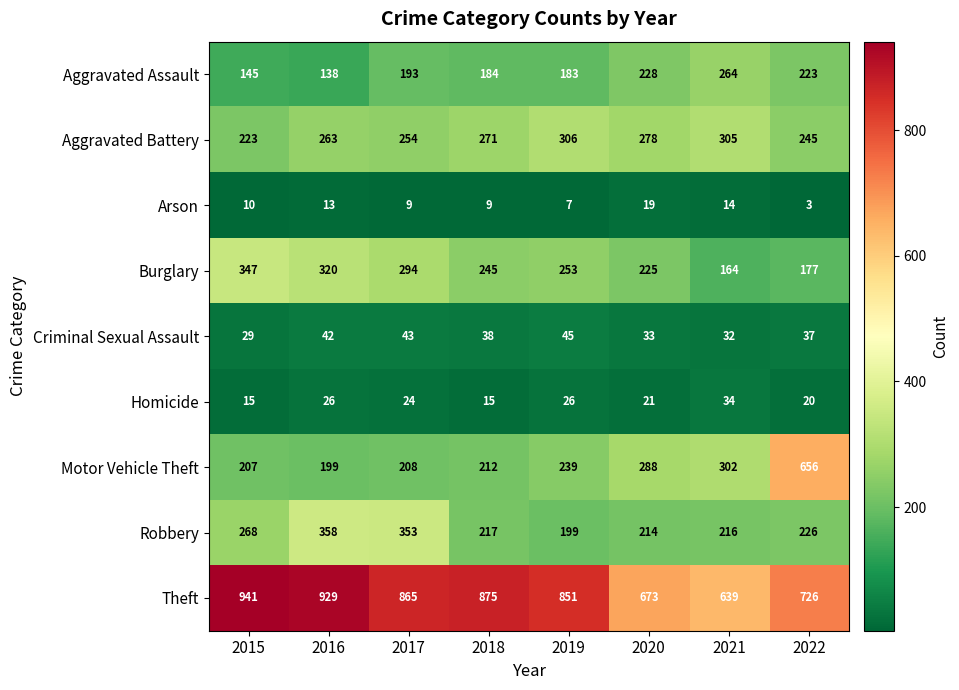

List the series in order of their peak value, lowest first.

Arson, Homicide, Criminal Sexual Assault, Aggravated Assault, Aggravated Battery, Burglary, Robbery, Motor Vehicle Theft, Theft